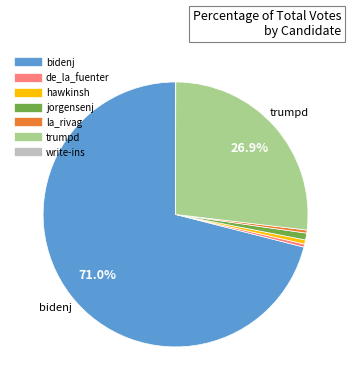

What is the ratio of the value at bidenj to the value at trumpd?

2.6